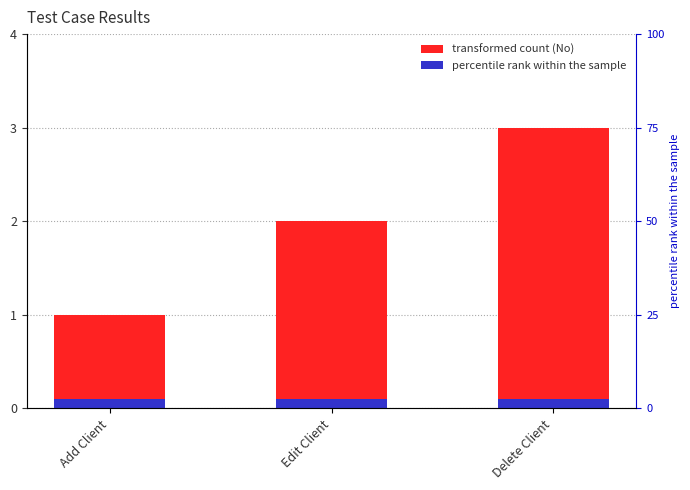

What is the value of the 2nd bar from the left?

2